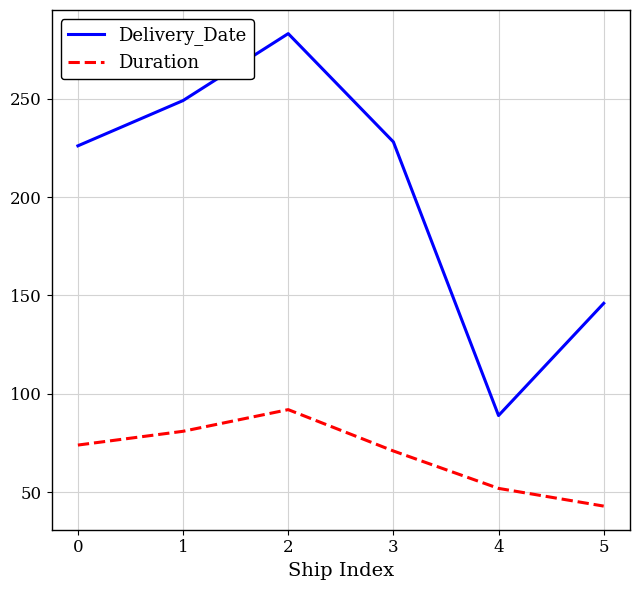

What is the minimum value shown in the chart?

43